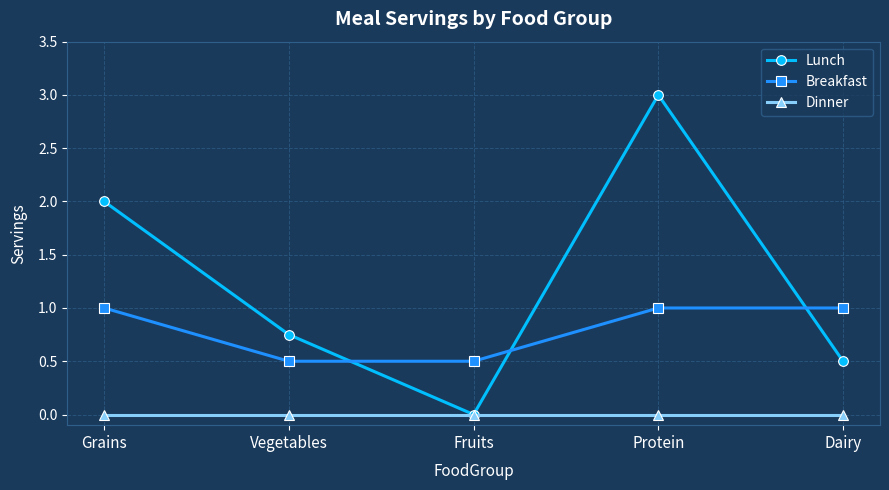

The value of Dinner at Protein is 0.0. True or false?

True